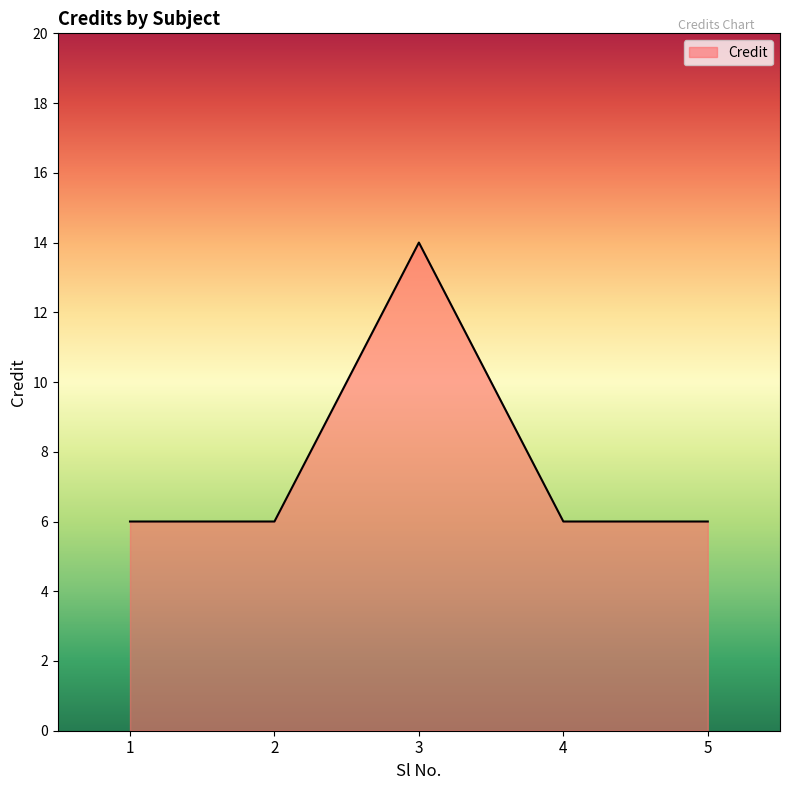

The chart shows a value of 6 at 3. True or false?

False